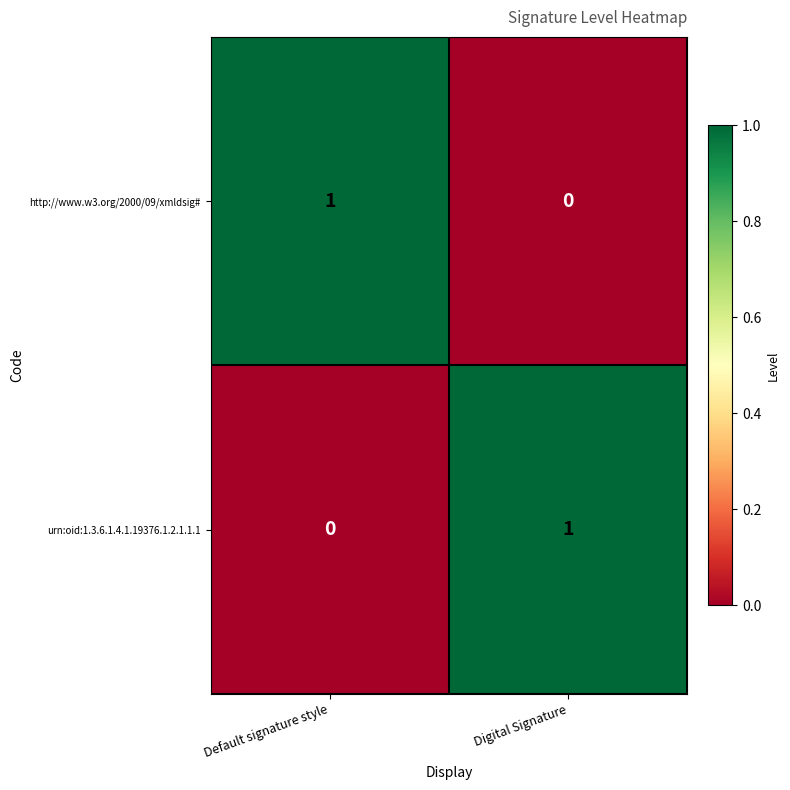

Reading left to right, what are all the values shown in this chart?

http://www.w3.org/2000/09/xmldsig#: Default signature style=1	Digital Signature=0
urn:oid:1.3.6.1.4.1.19376.1.2.1.1.1: Default signature style=0	Digital Signature=1